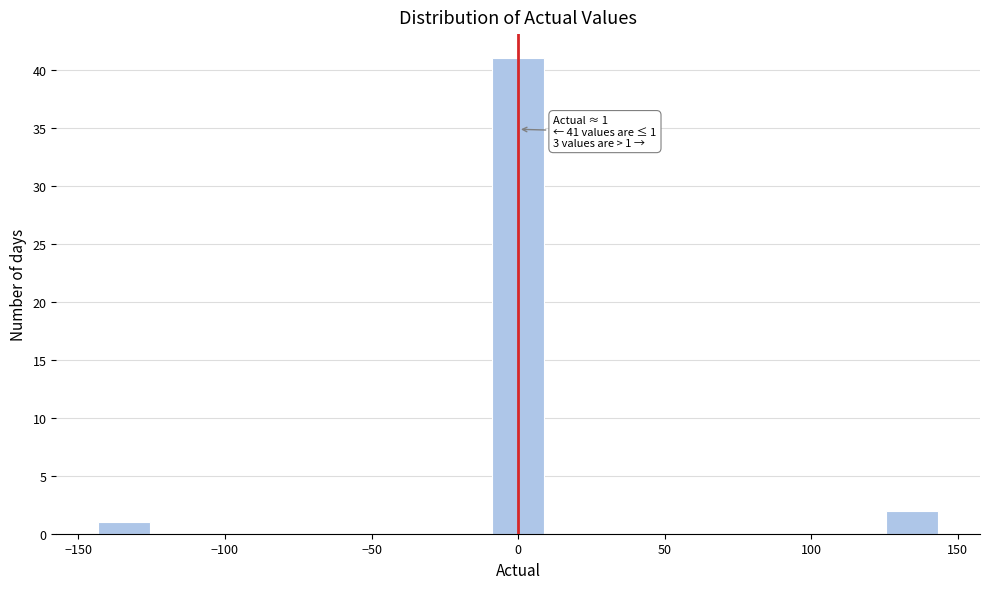

Read against the x-axis, roughly where is the centre of the tallest bar?

0